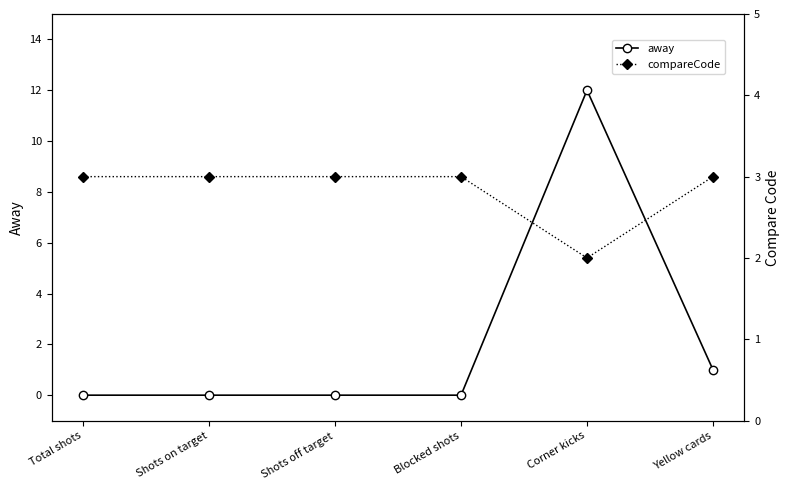

Between Yellow cards and Corner kicks, which is larger?

Corner kicks